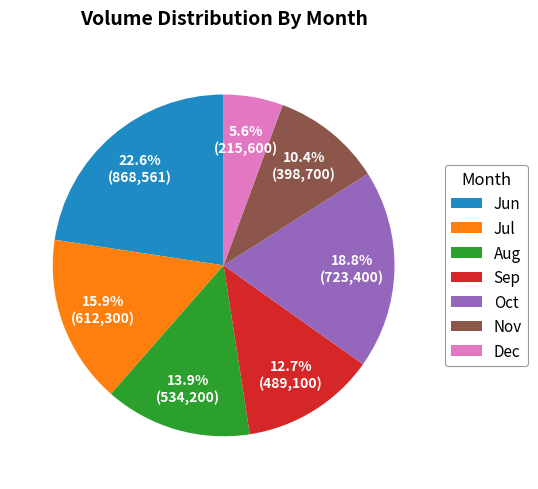

Does Sep represent more than half of the total?

No